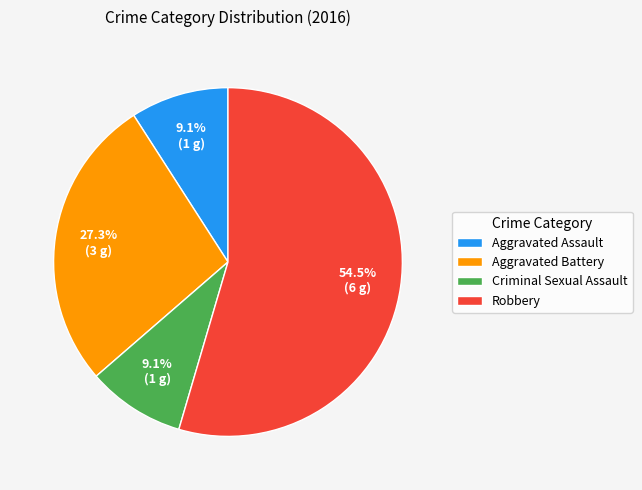

To the nearest percent, what is the difference between the largest and smallest slice percentages?

45%